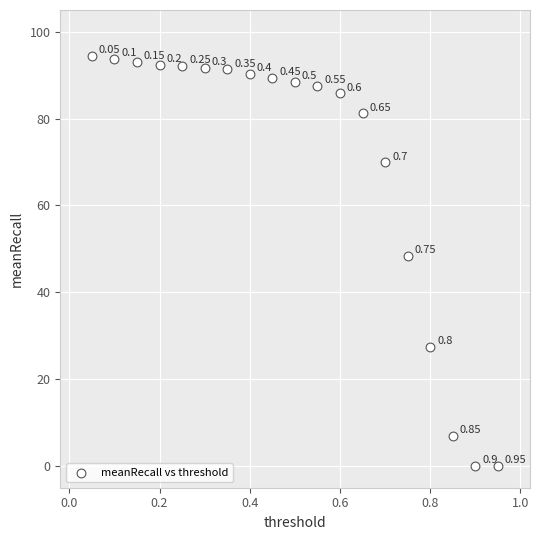

What is the range of Y values (max minus min)?

94.4